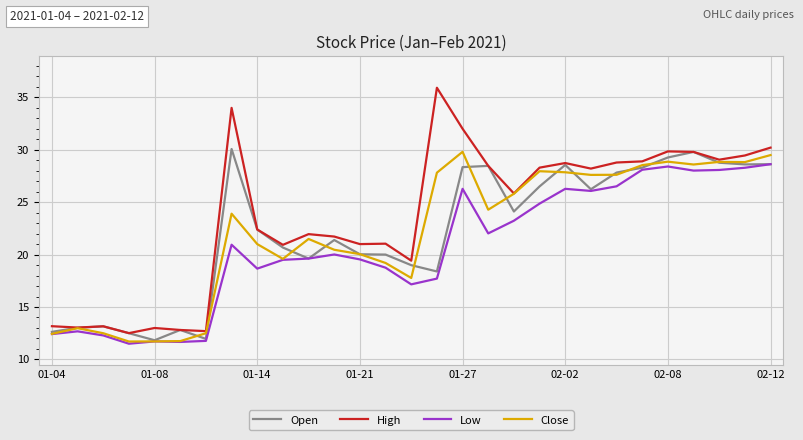

Which series has the largest total across all categories?

High